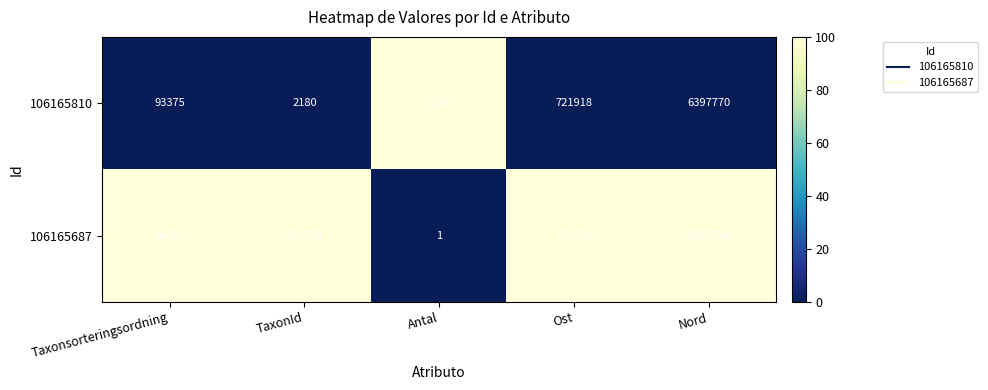

Is it true that 106165687 equals 403466 at Ost?

False